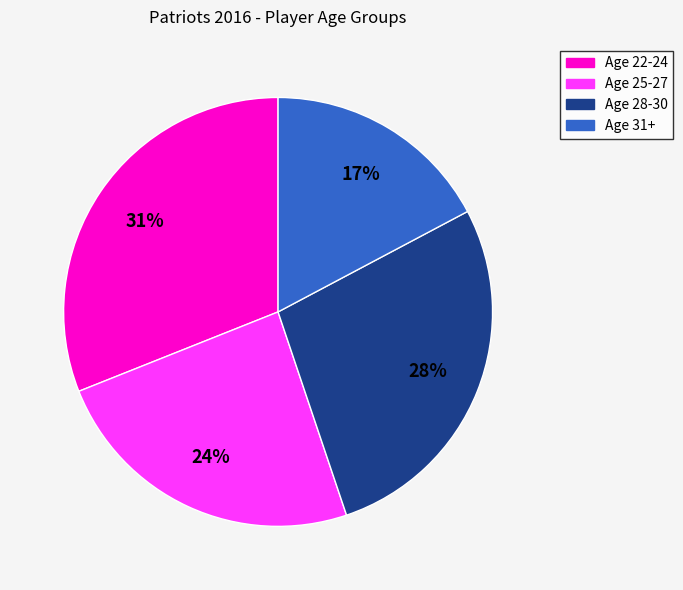

Does any single category account for the majority?

No